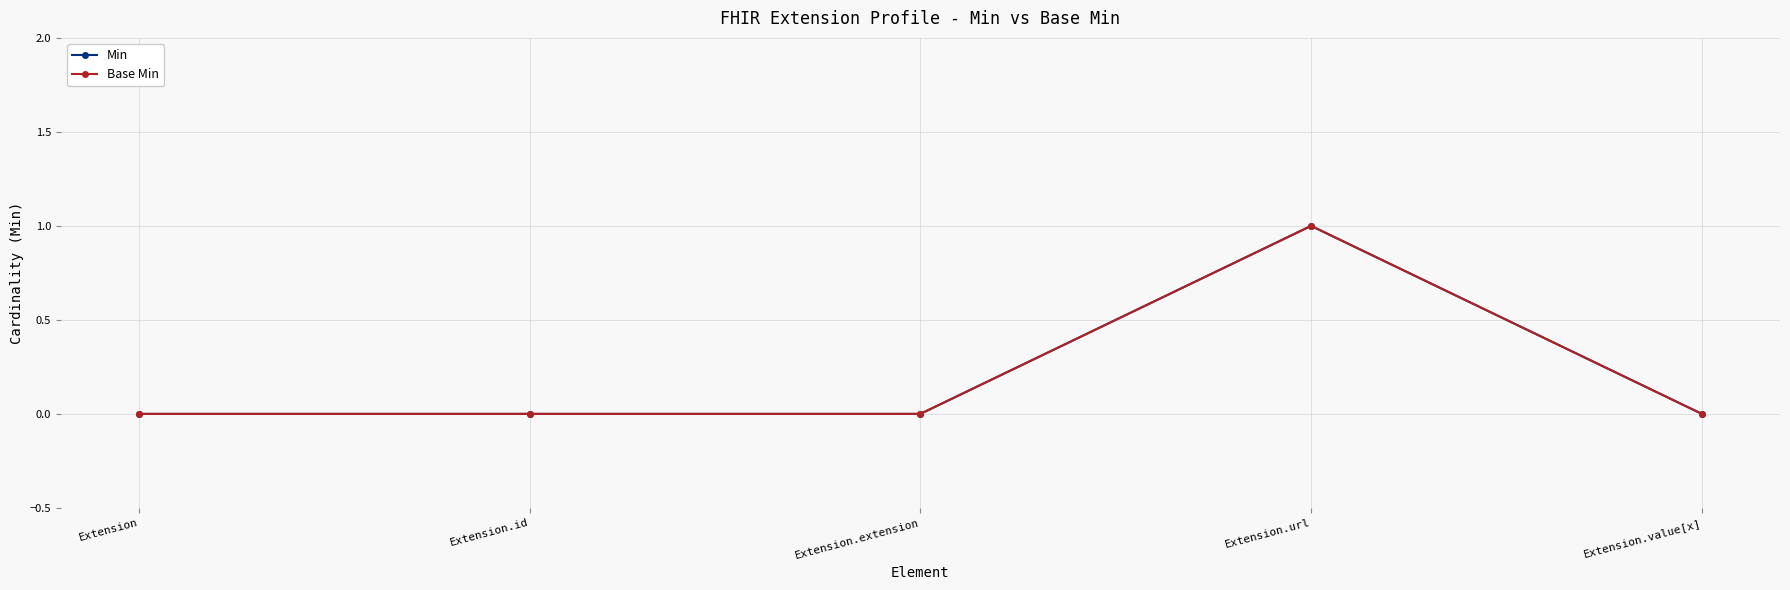

Is it true that Min equals 0 at Extension?

True